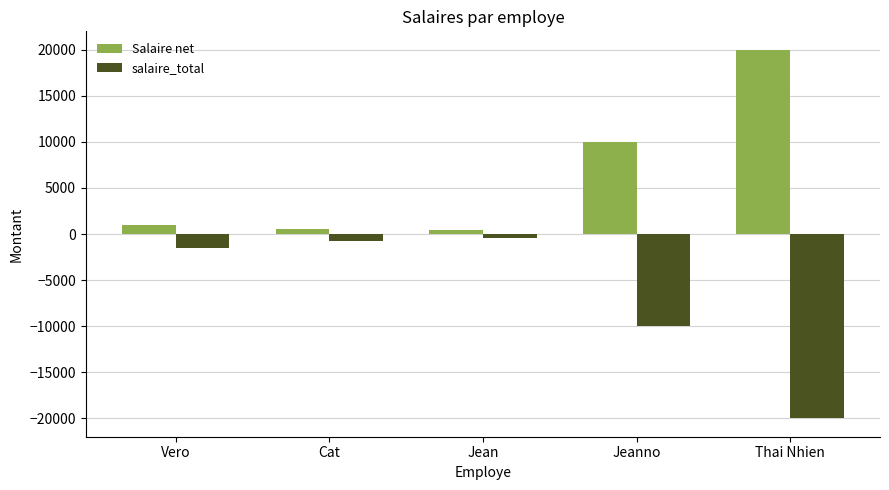

What are all the series names shown in the legend?

Salaire net, salaire_total